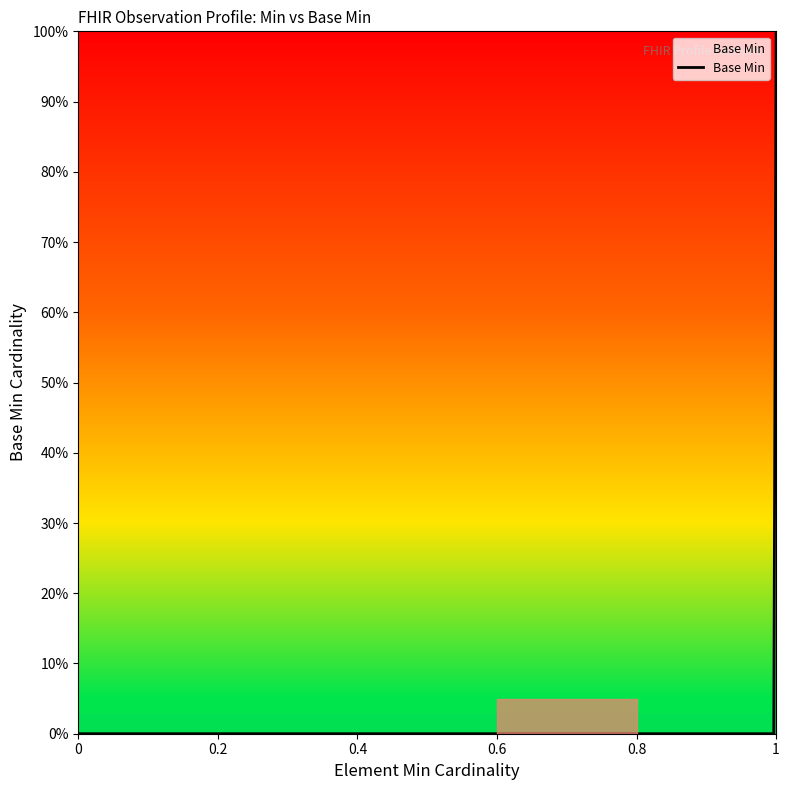

Does the chart display data point markers on the line(s)?

No